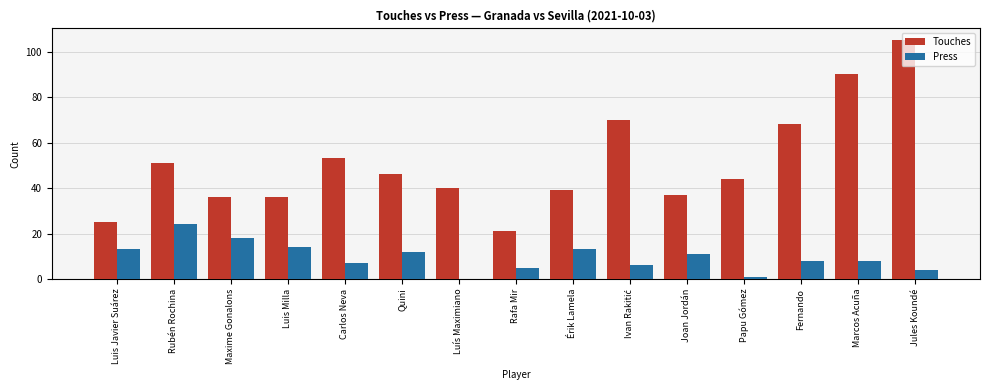

Which series has the widest spread of values?

Touches